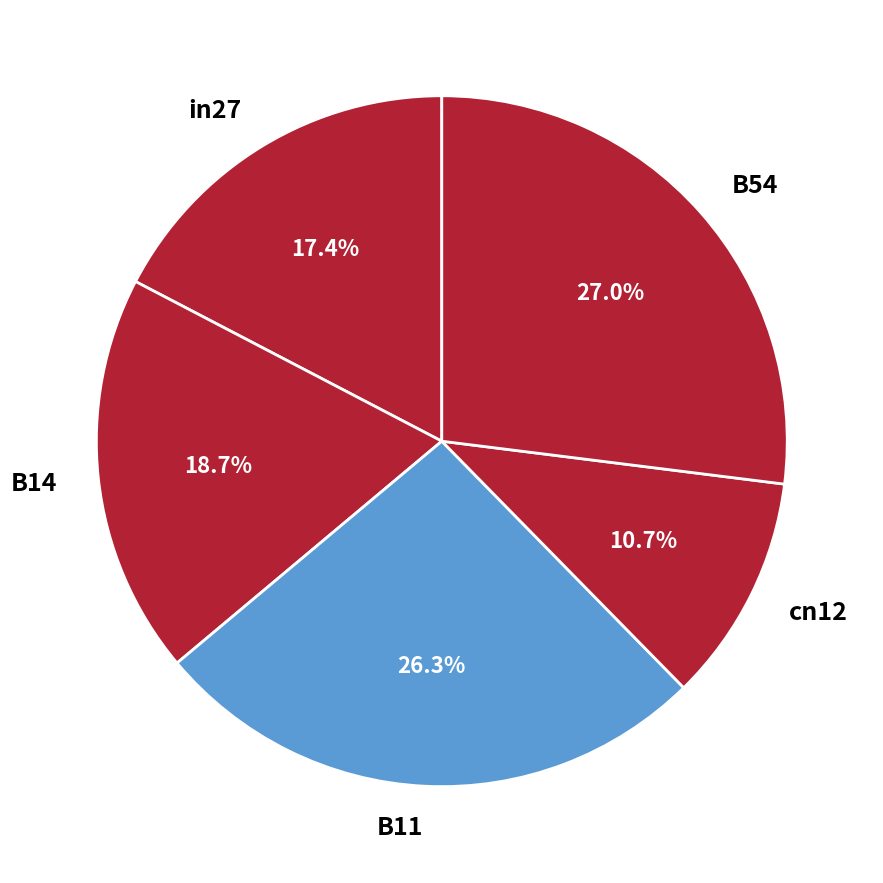

To the nearest percent, what is the difference between the largest and smallest slice percentages?

16%